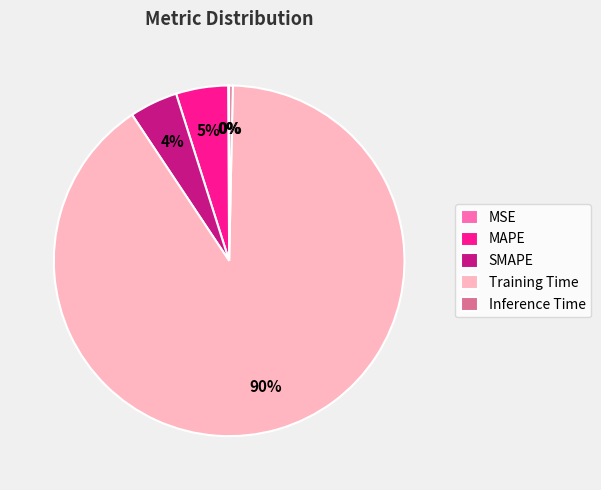

The Inference Time slice represents 0% of the pie. True or false?

True